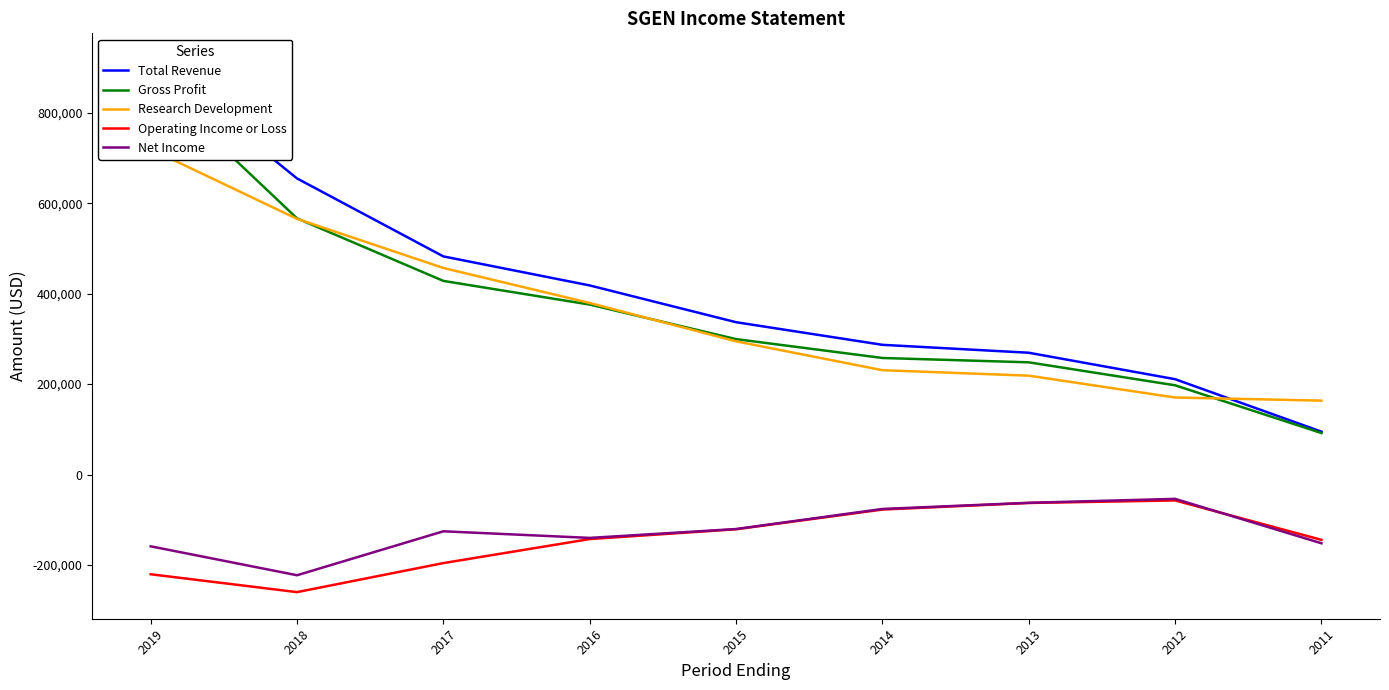

At how many categories does at least one series exceed 912692?

1